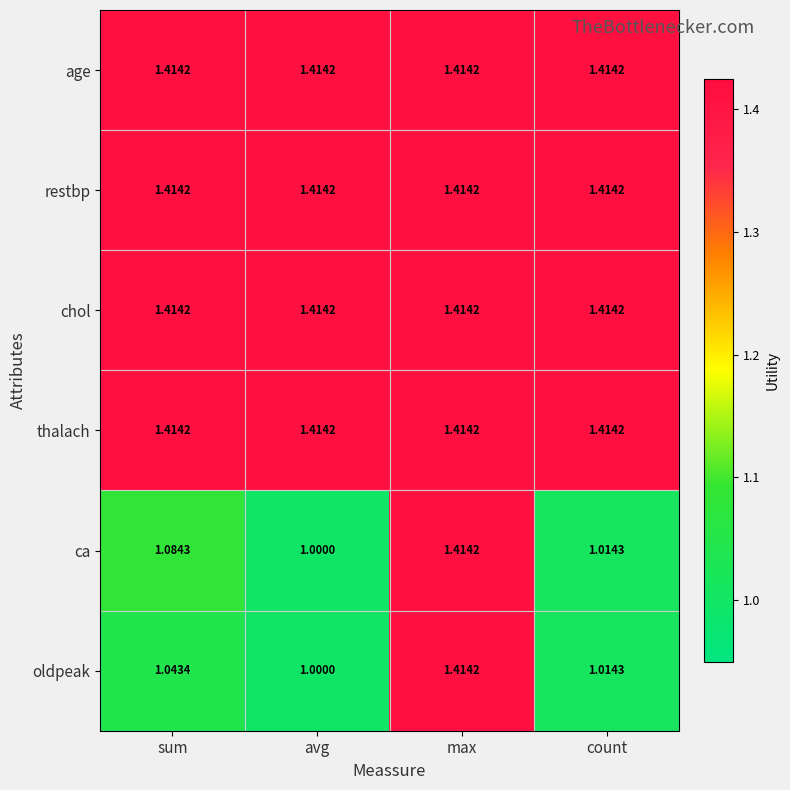

Rank the categories by ca value from lowest to highest.

avg, count, sum, max